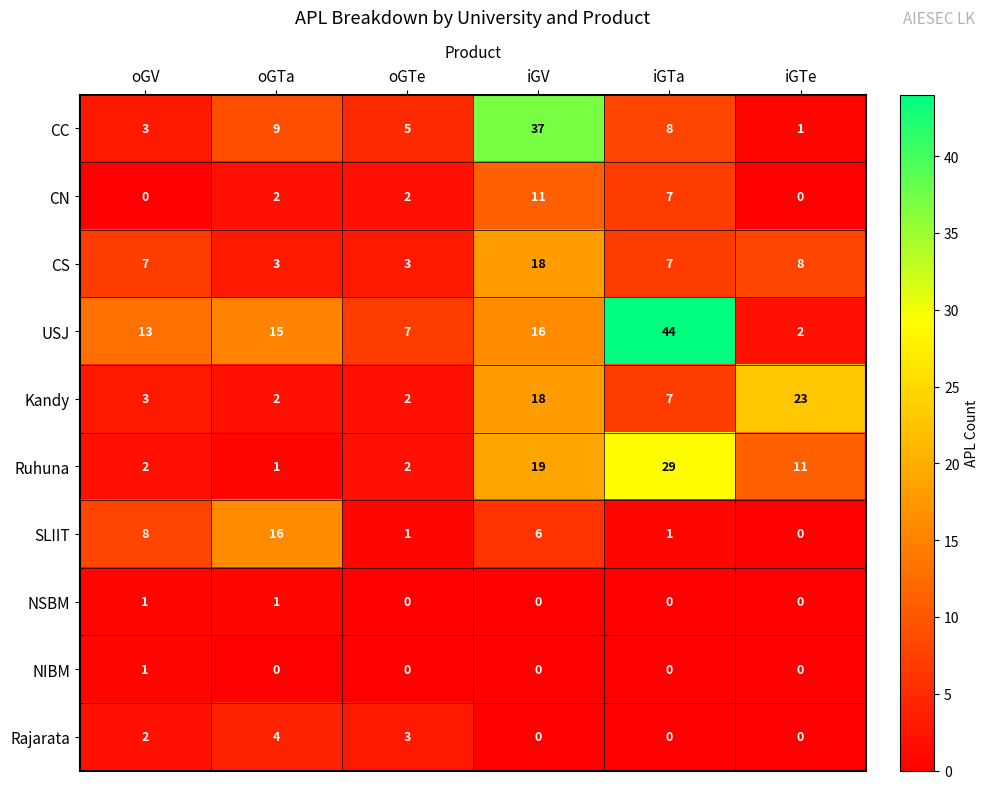

What is the difference between the maximum and minimum values in the CS series?

15